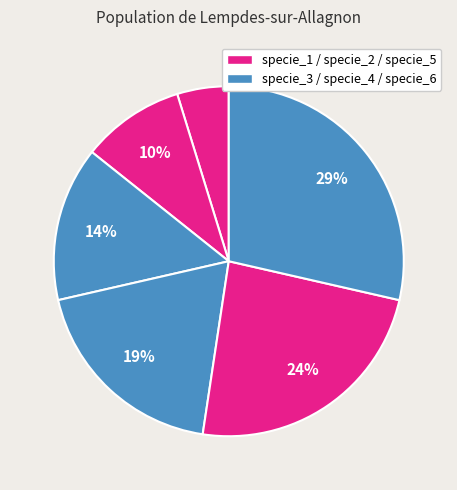

Count the number of slices in the pie.

6